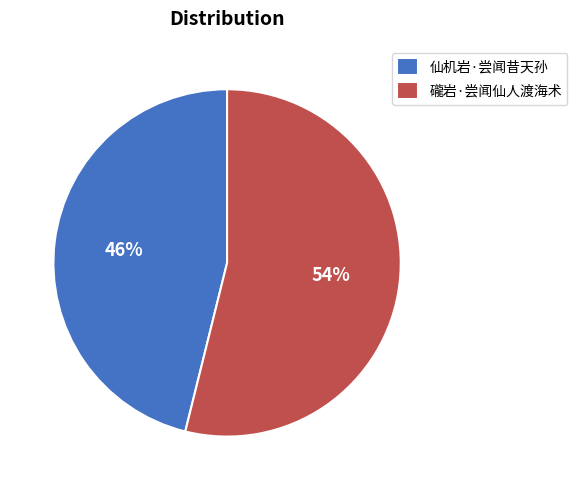

To the nearest percent, what is the combined percentage of 礲岩·尝闻仙人渡海术 and 仙机岩·尝闻昔天孙?

100%